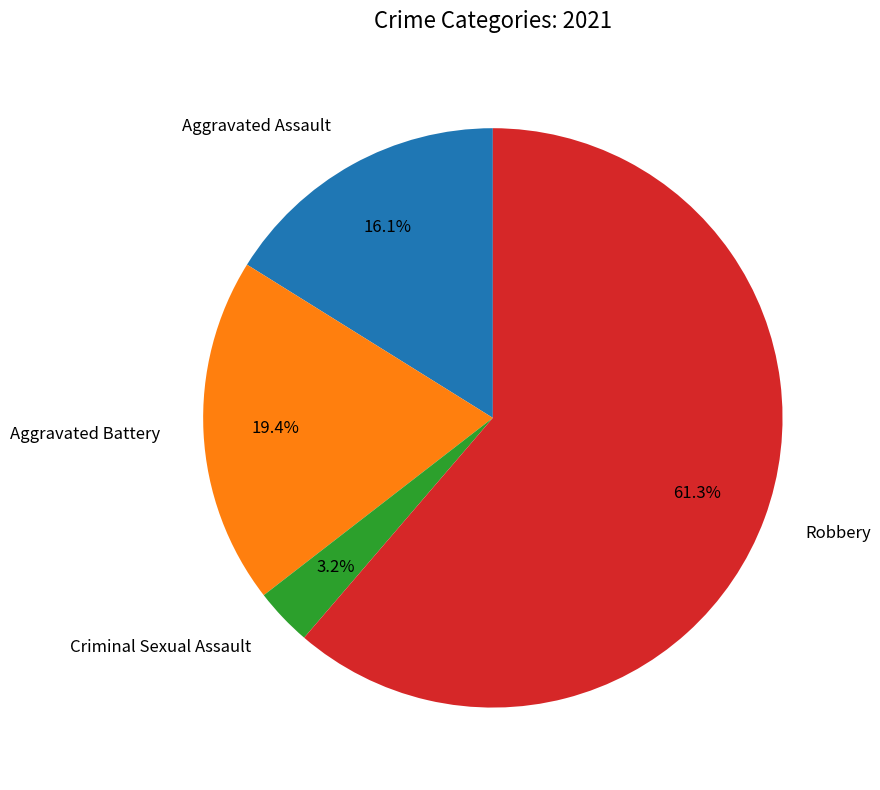

How many segments does this pie chart have?

4